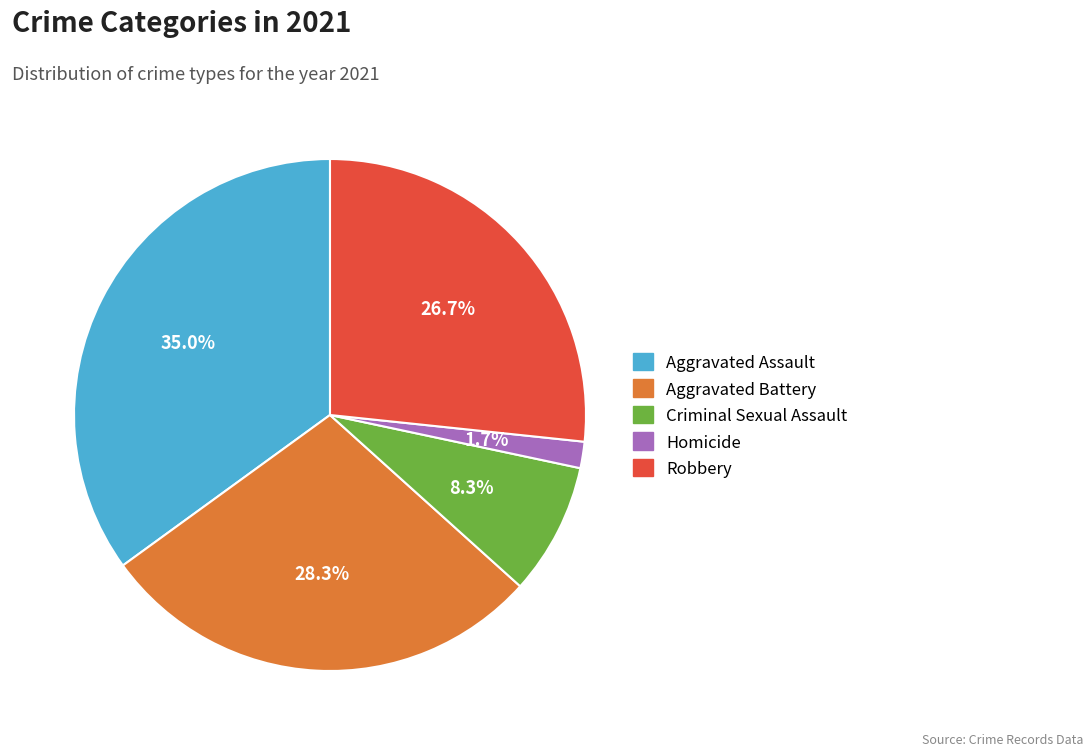

To the nearest percent, what portion does Aggravated Assault represent?

35%